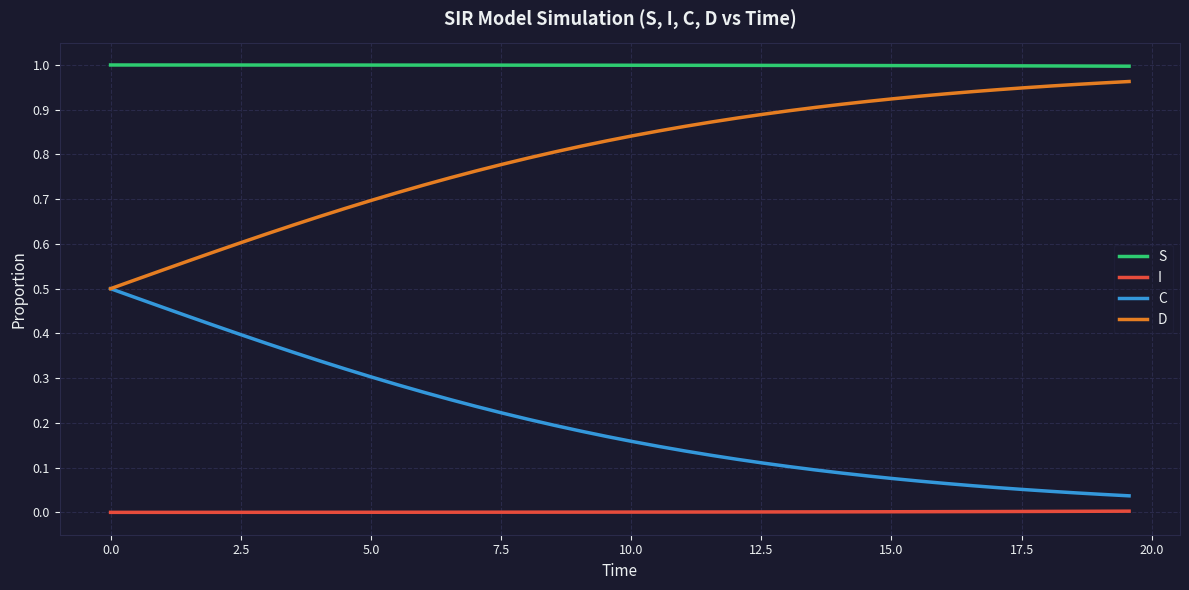

Which series has the largest total across all categories?

S